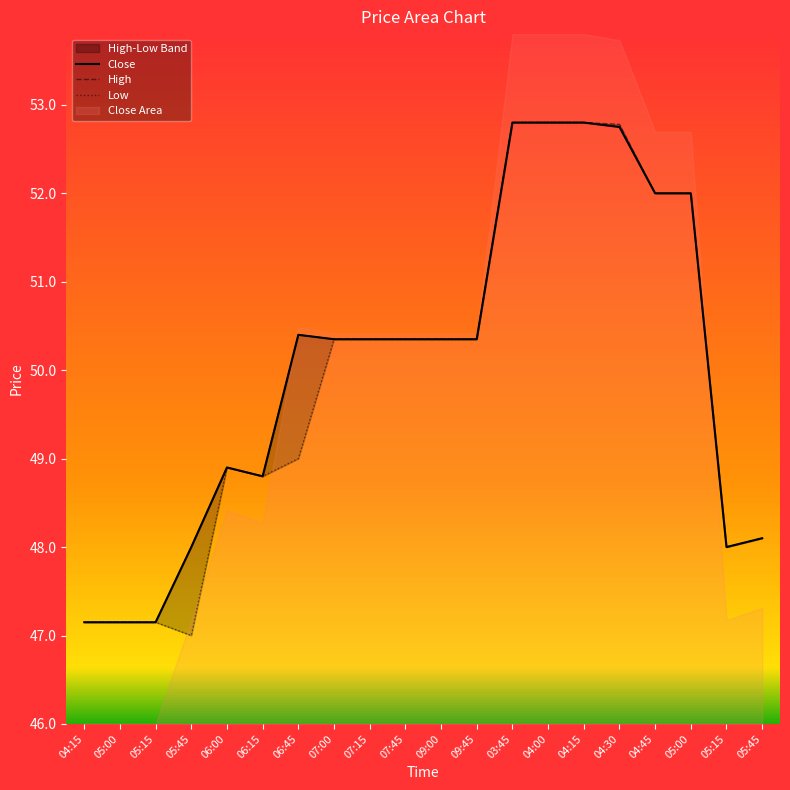

At which category does High reach its first local valley?

06:15